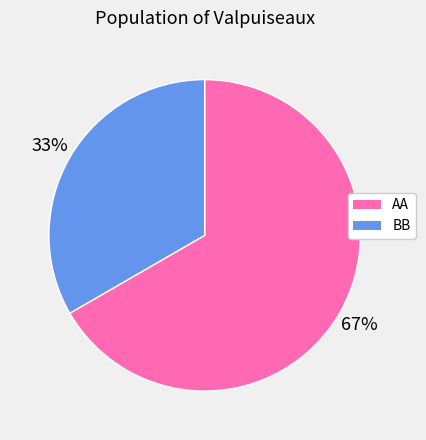

Is the sum of AA and BB greater than half?

Yes